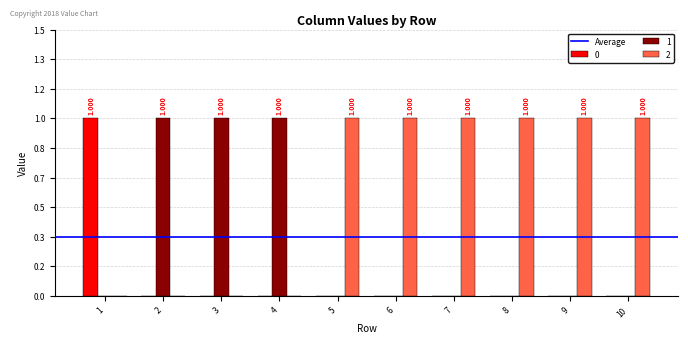

Is it true that 2 equals 0 at 5?

False